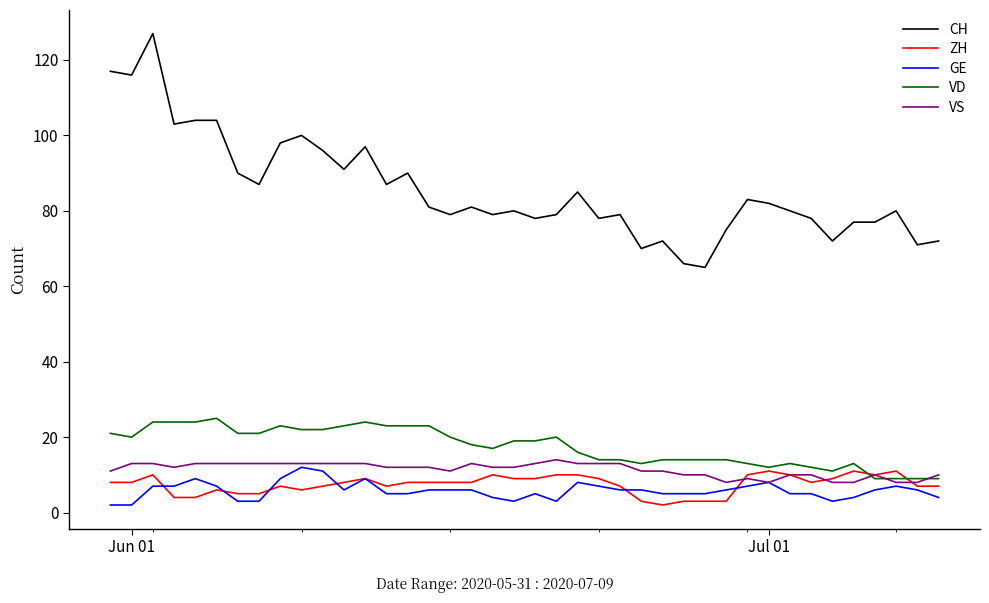

True or false: VS and CH intersect in this chart.

False